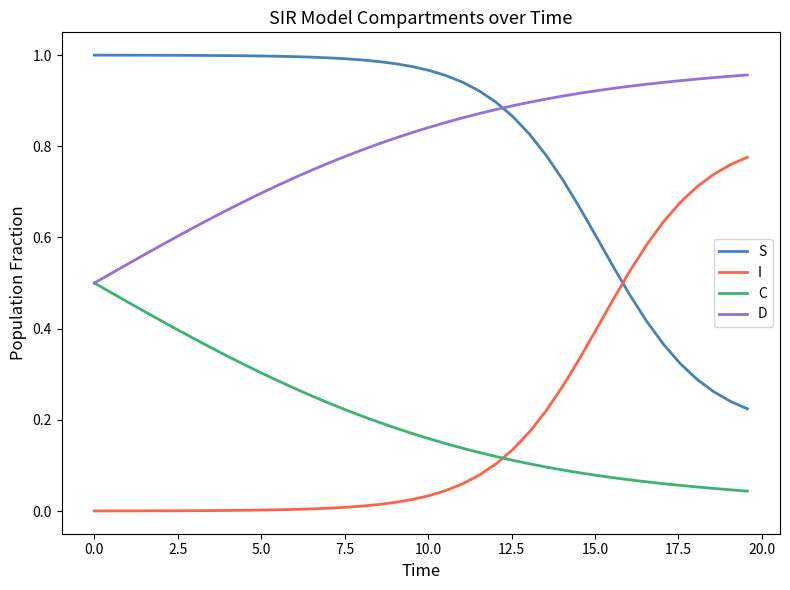

How many intersections are there between S and I?

1